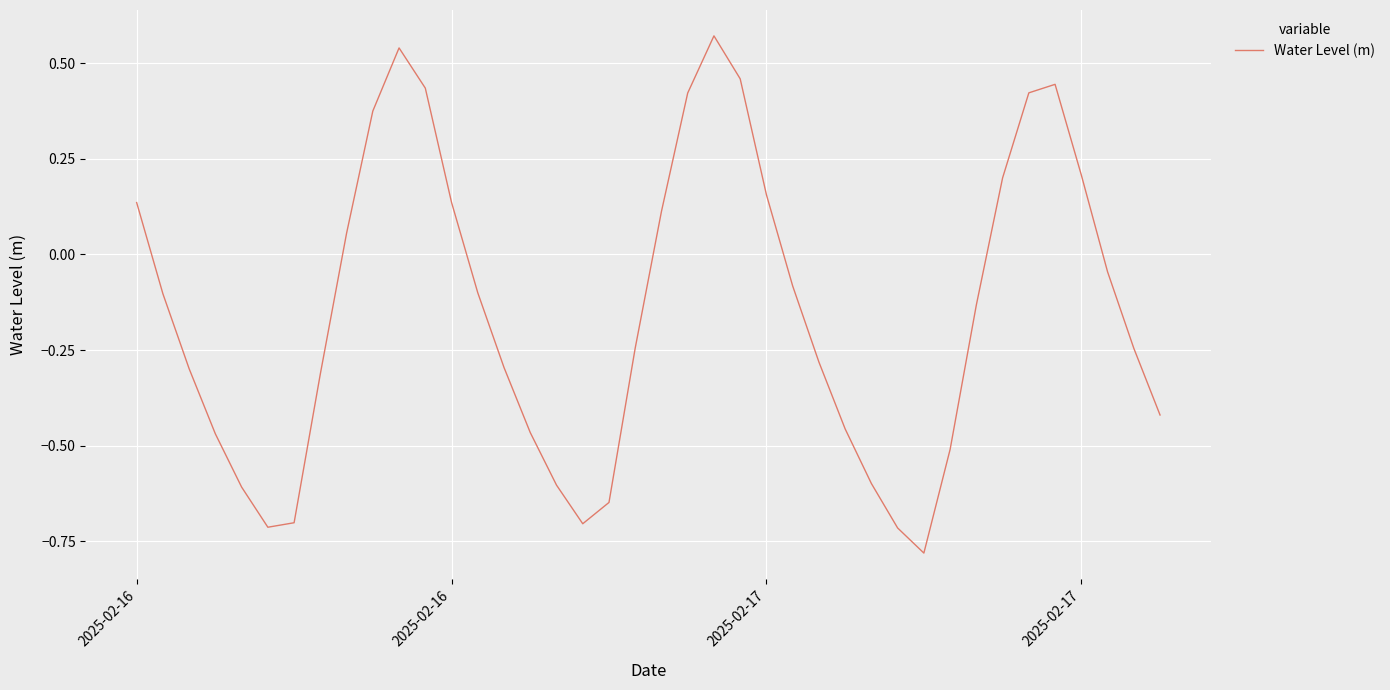

Count the number of categories in the chart.

40